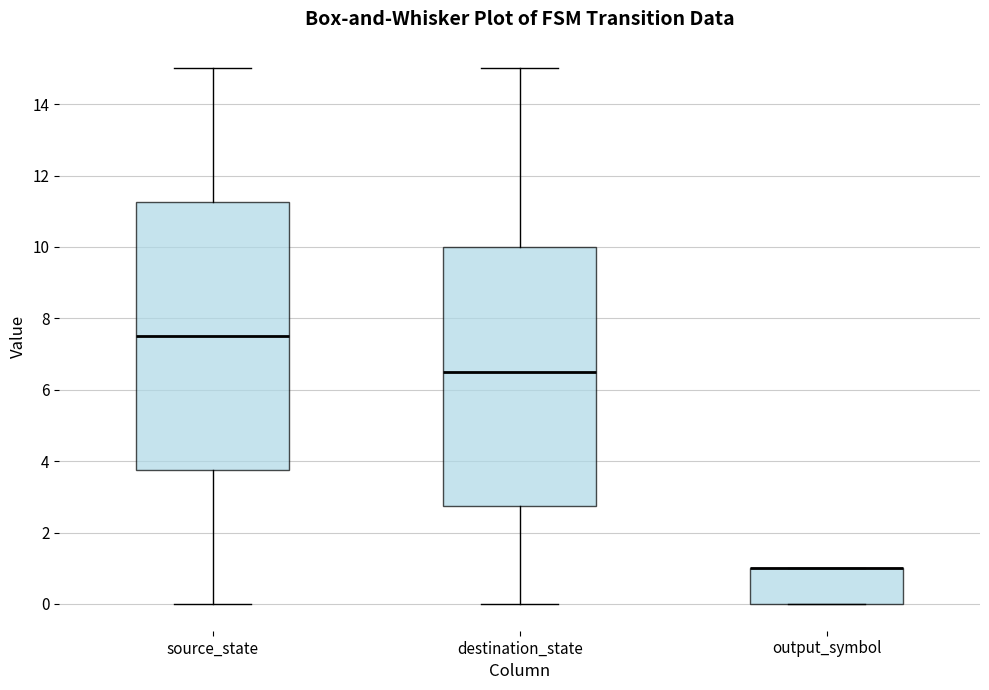

Where does the median line of the box for source_state sit on the y-axis? The values are not printed on the chart, so give them approximately, as read against the axis.

7.6